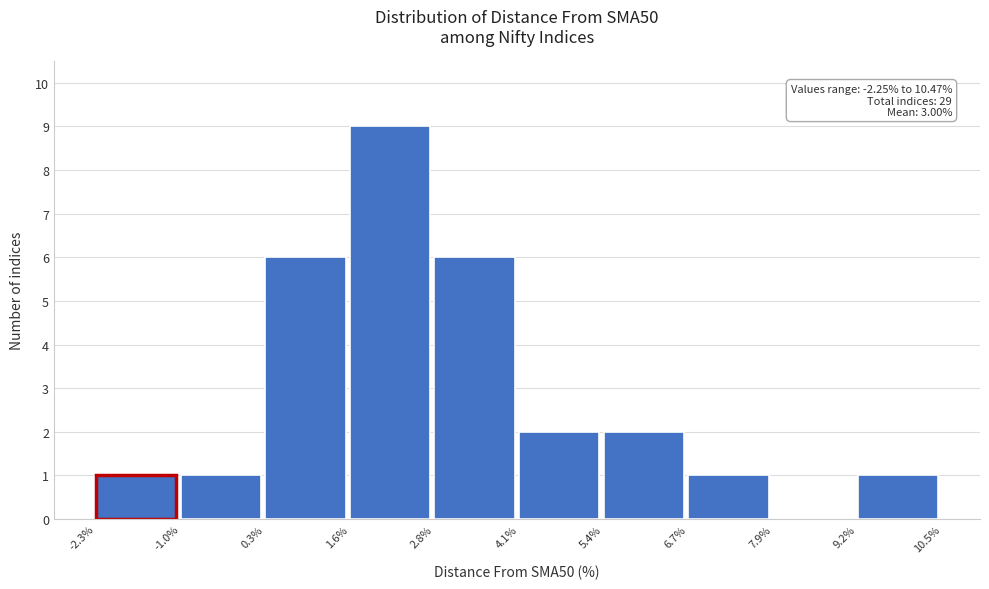

Over which range of the x-axis is the bar tallest?

1.6% to 2.8%